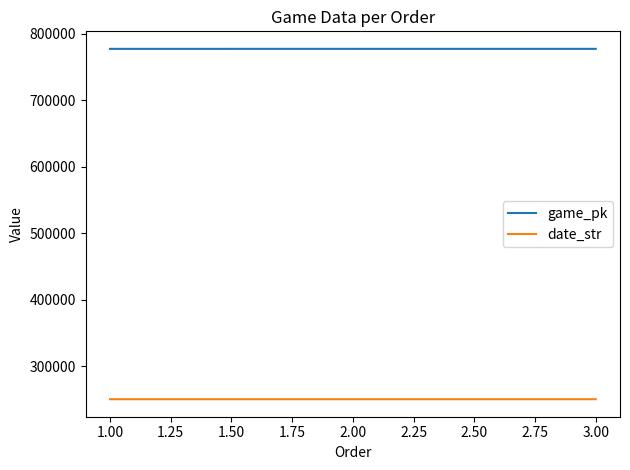

What is the difference between the highest and lowest values at 2.00?

526429